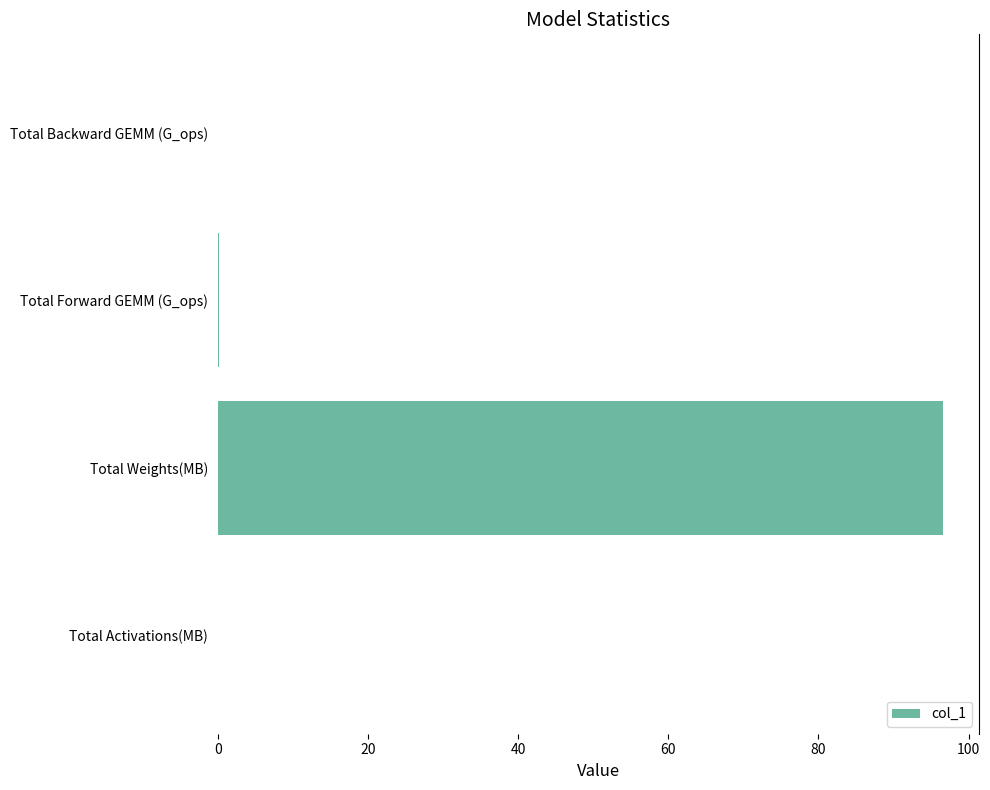

Which label corresponds to the largest value in the chart?

Total Weights(MB)